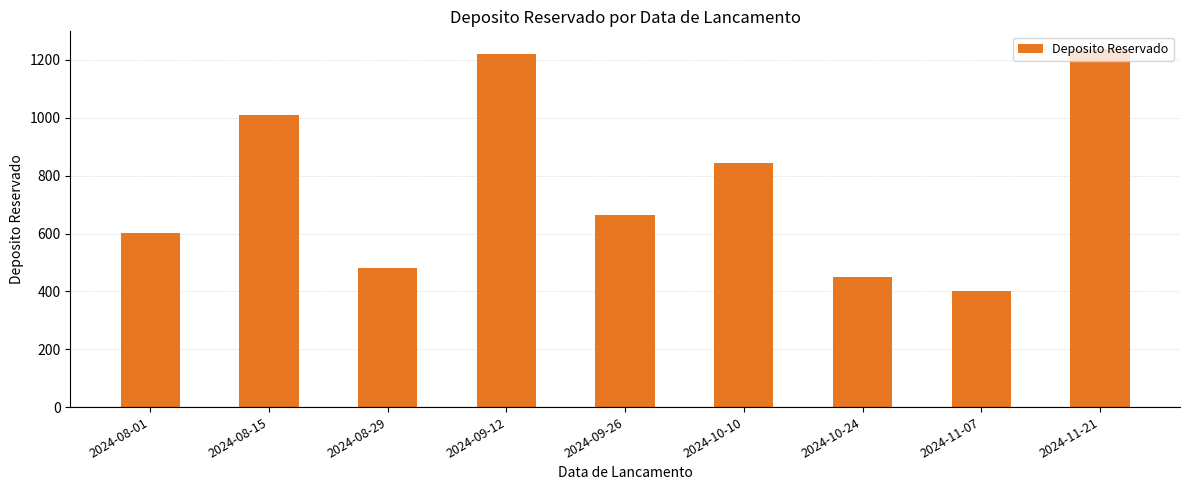

What is the value of the 4th bar from the left?

1221